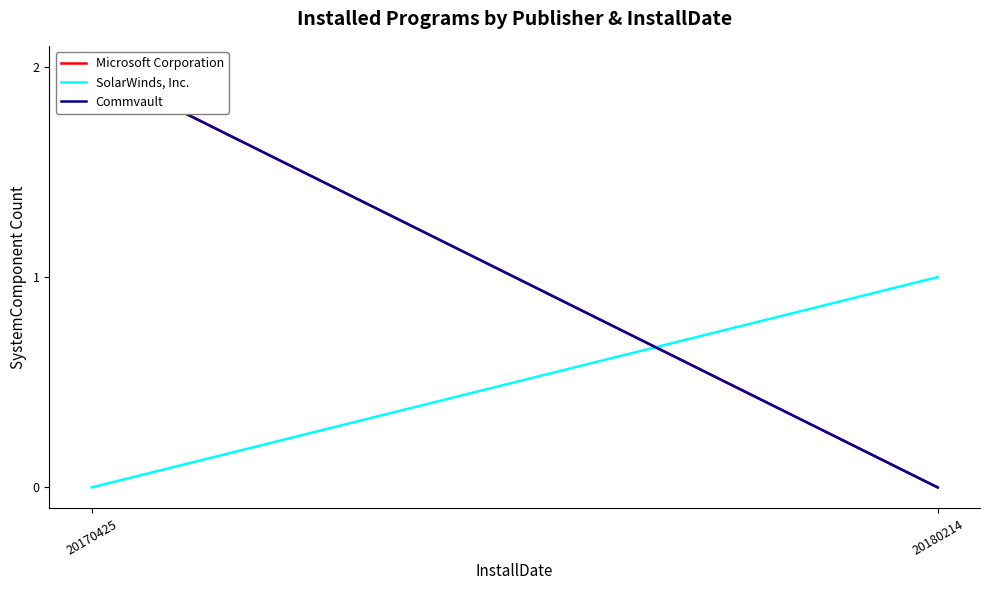

What are all the series names shown in the legend?

Microsoft Corporation, SolarWinds, Inc., Commvault